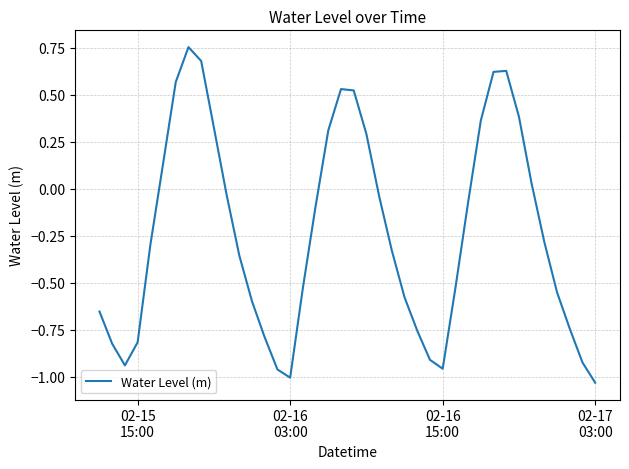

What is the difference between the maximum and minimum values?

1.8